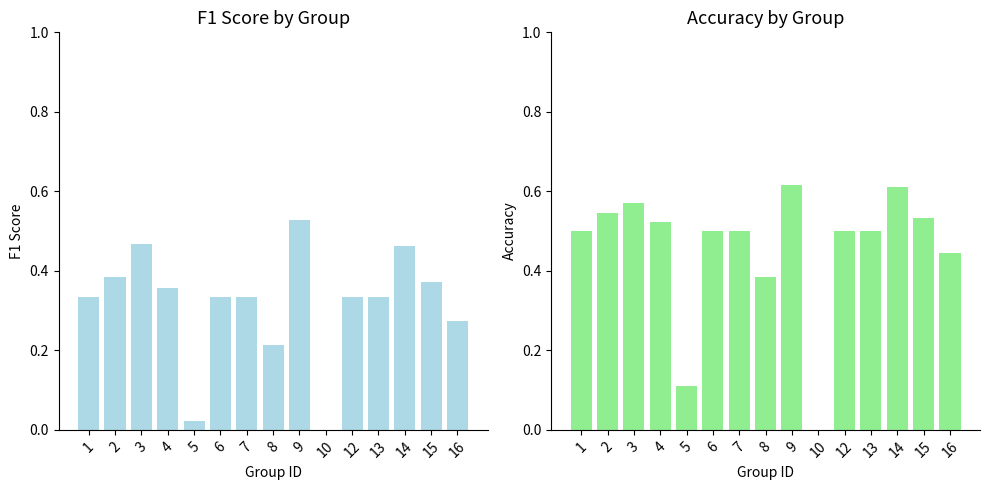

What is the difference between the highest and lowest values at 6?

0.2